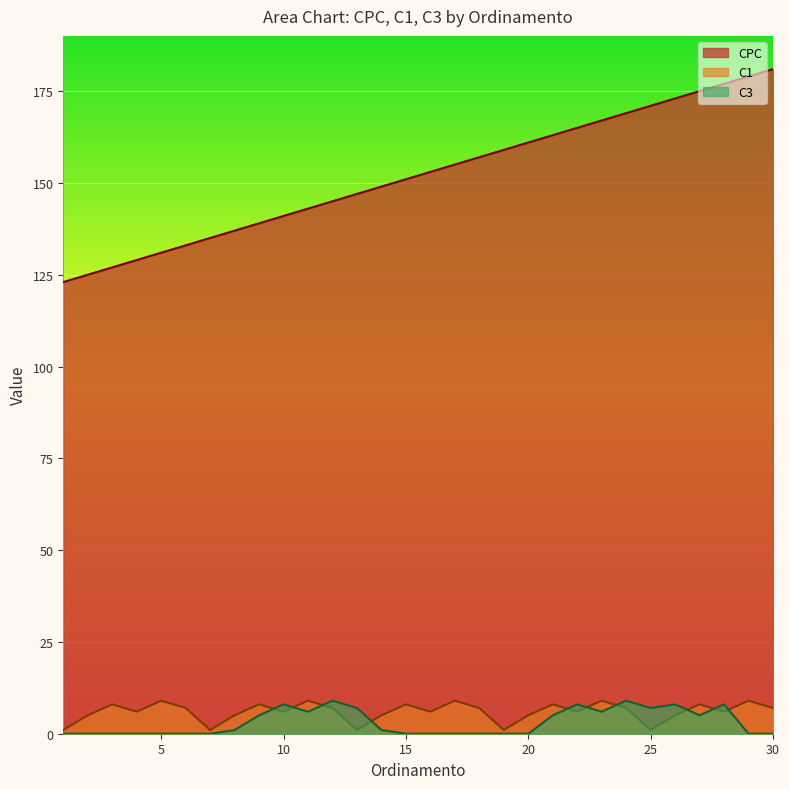

What is the difference between the C3 values at 7 and 25?

7